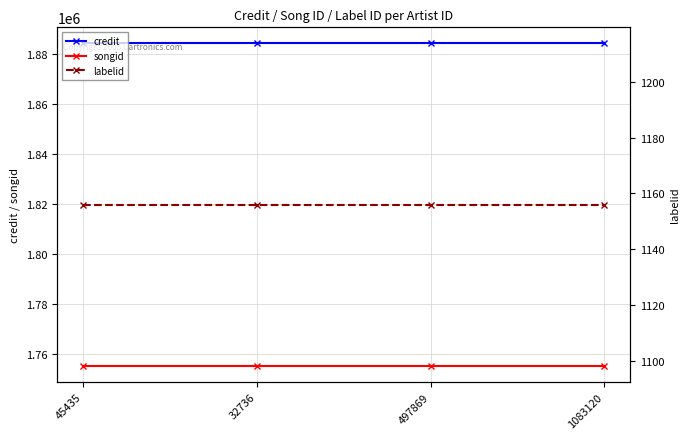

Which label corresponds to the largest value in the chart?

45435